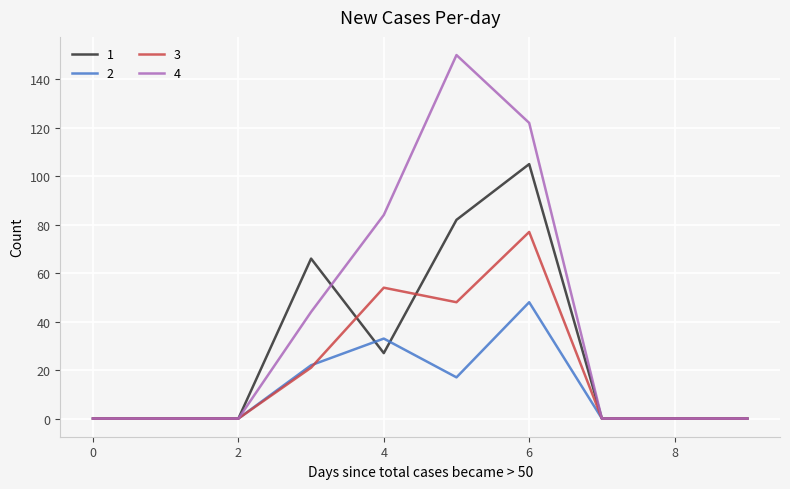

What is the maximum value shown in the chart?

150